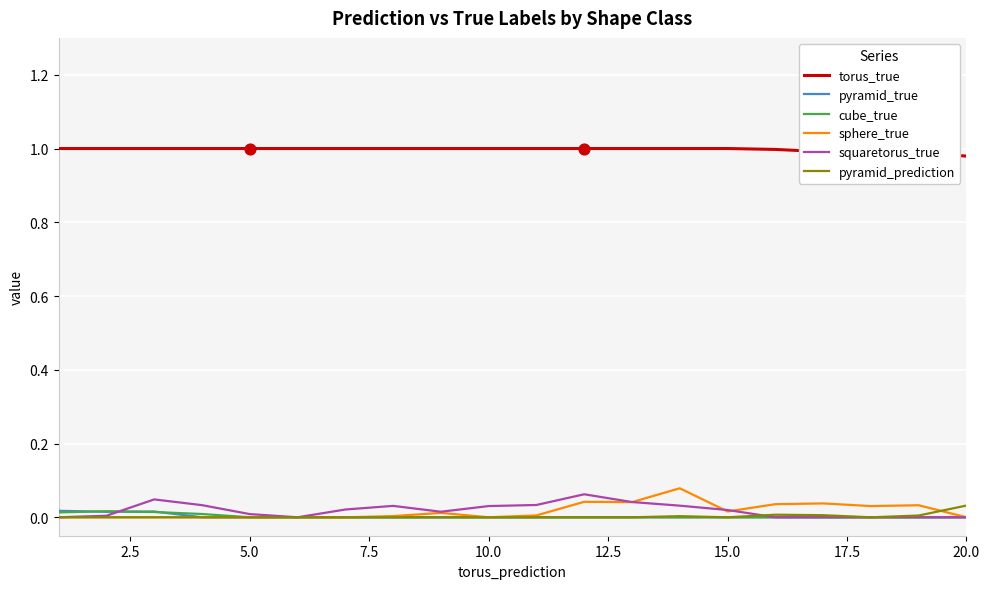

Which series has the largest total across all categories?

torus_true